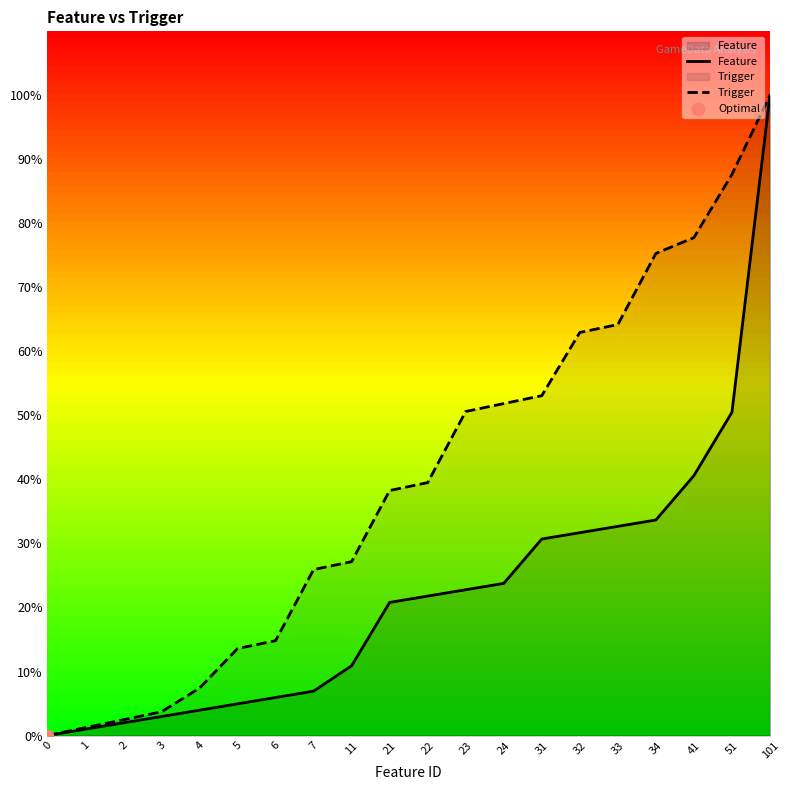

Which series has the largest total across all categories?

Trigger